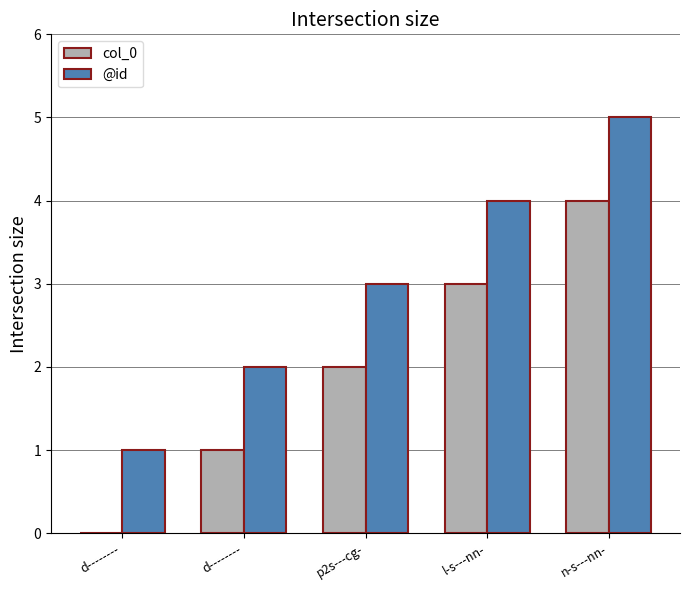

Which series has the largest range (max minus min)?

col_0